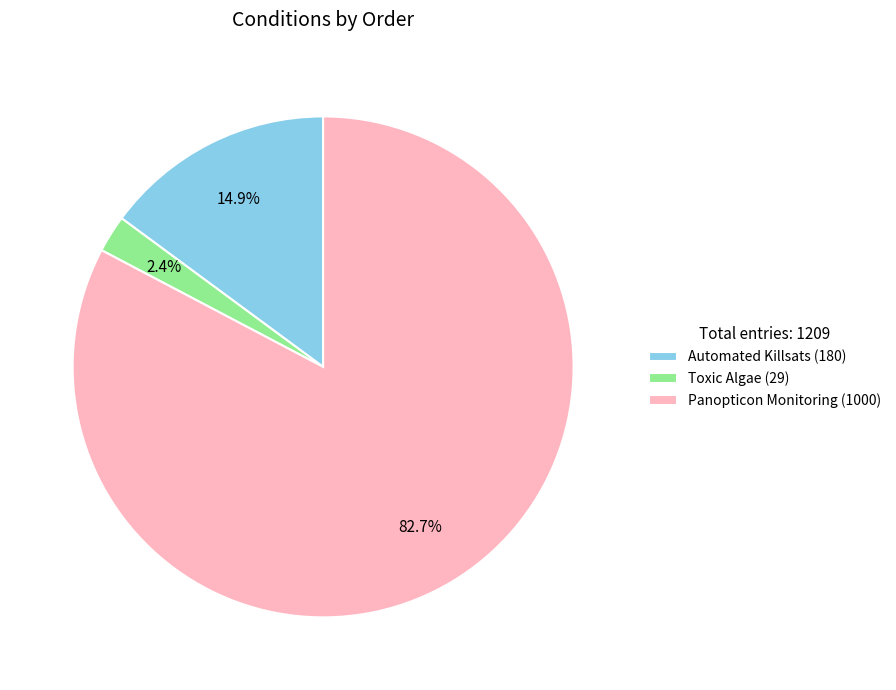

Between Toxic Algae and Automated Killsats, which is larger?

Automated Killsats